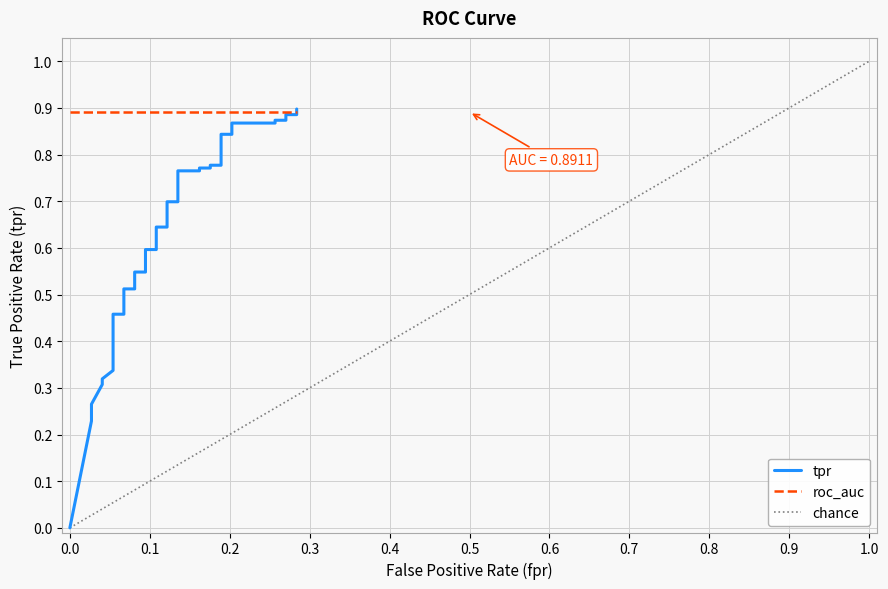

How many values exceed 0?

39